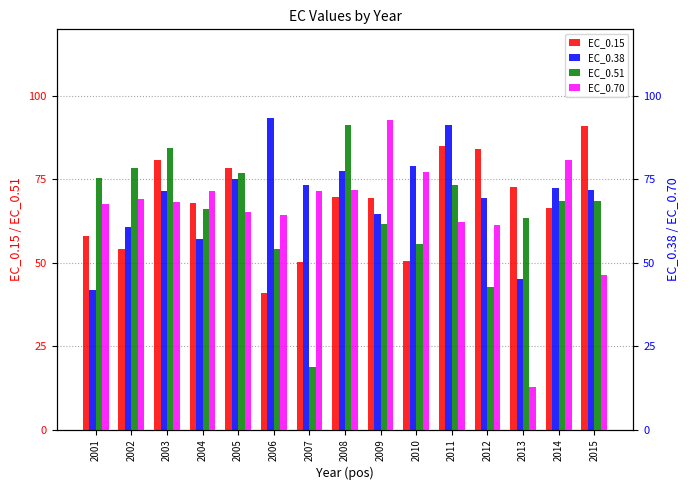

Is it true that EC_0.38 equals 73.3 at 2007?

True